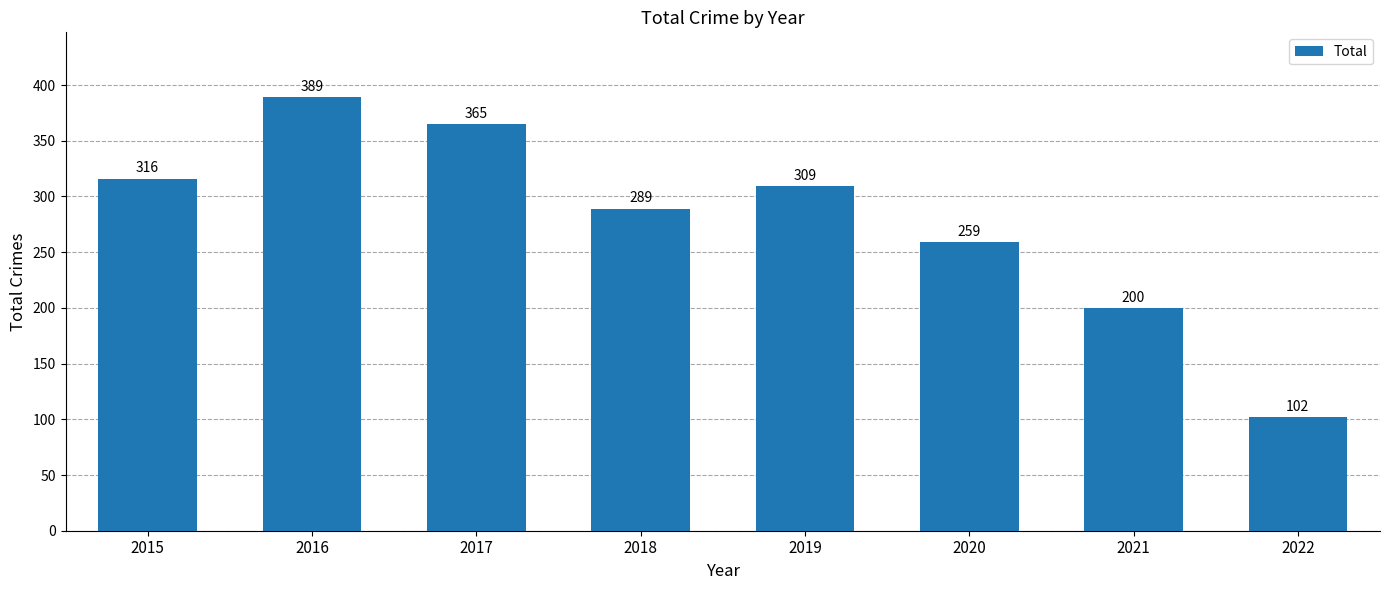

What is the maximum value shown in the chart?

389